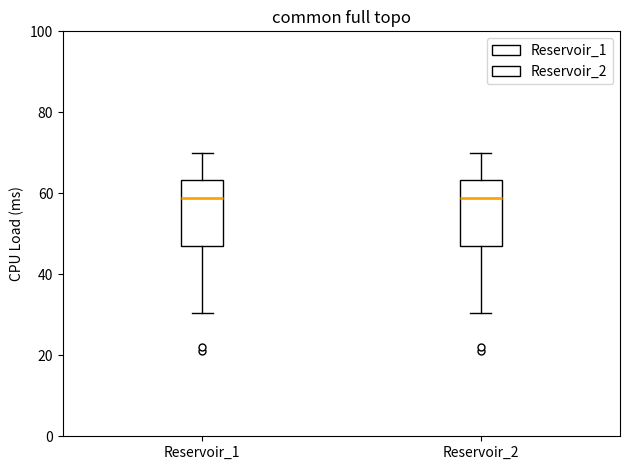

Where does the median line of the box for Reservoir_2 sit on the y-axis? The values are not printed on the chart, so give them approximately, as read against the axis.

58